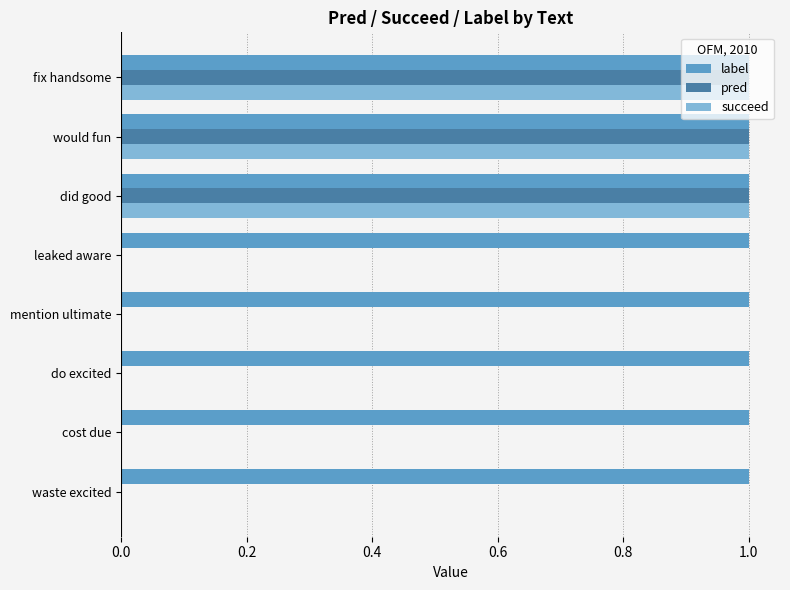

What is the sum of all succeed values?

3